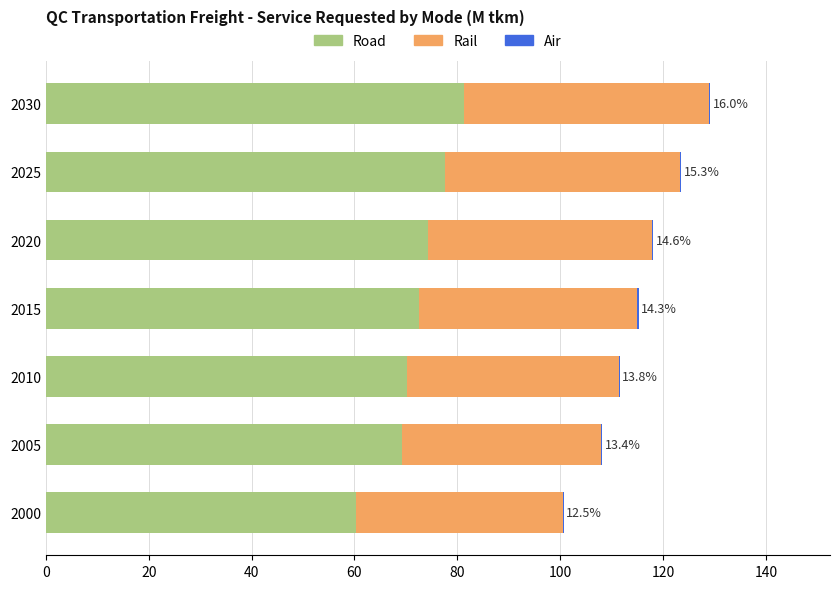

How many categories are shown in the chart?

7